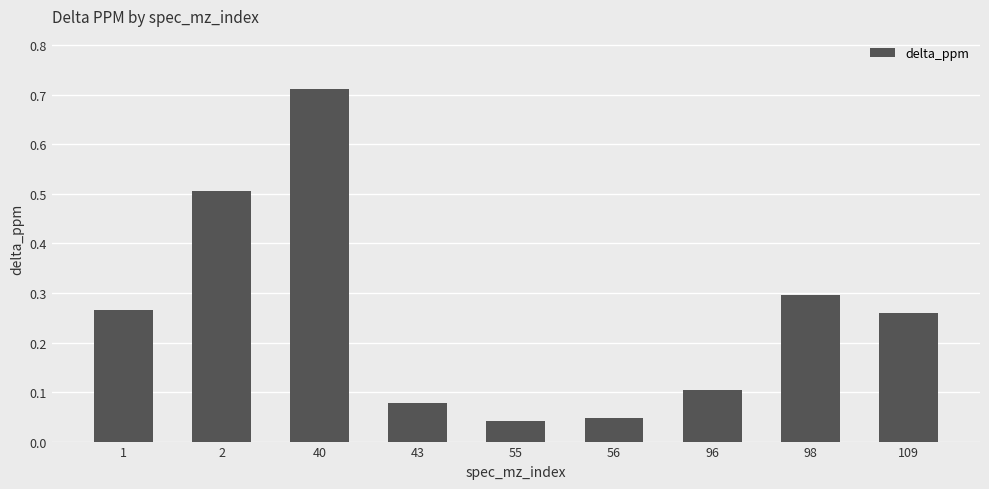

Which category has the highest value across all series?

40